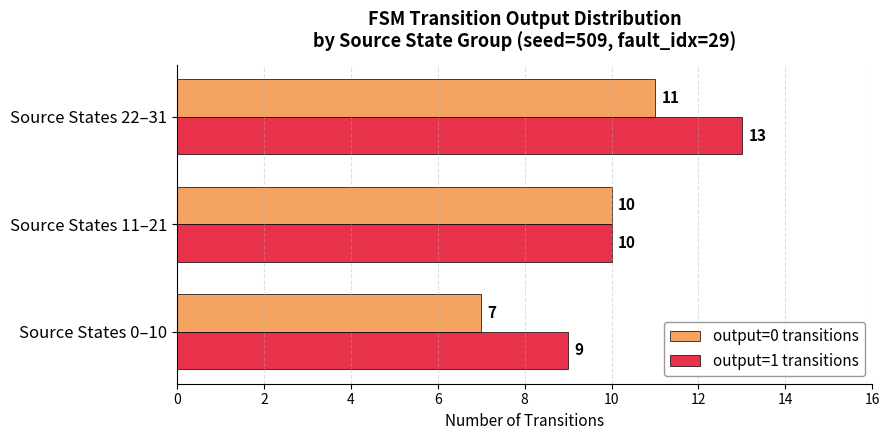

At which label is output=0 transitions closest to 9?

Source States 11–21